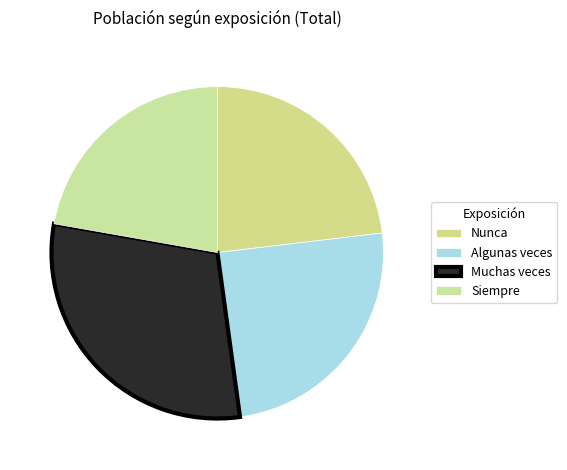

Rank the categories by value from lowest to highest.

Siempre, Nunca, Algunas veces, Muchas veces